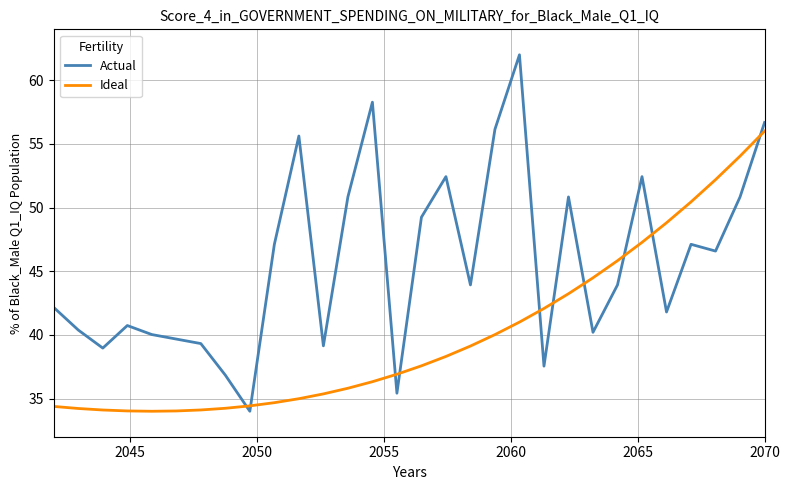

Which series has the largest total across all categories?

Actual